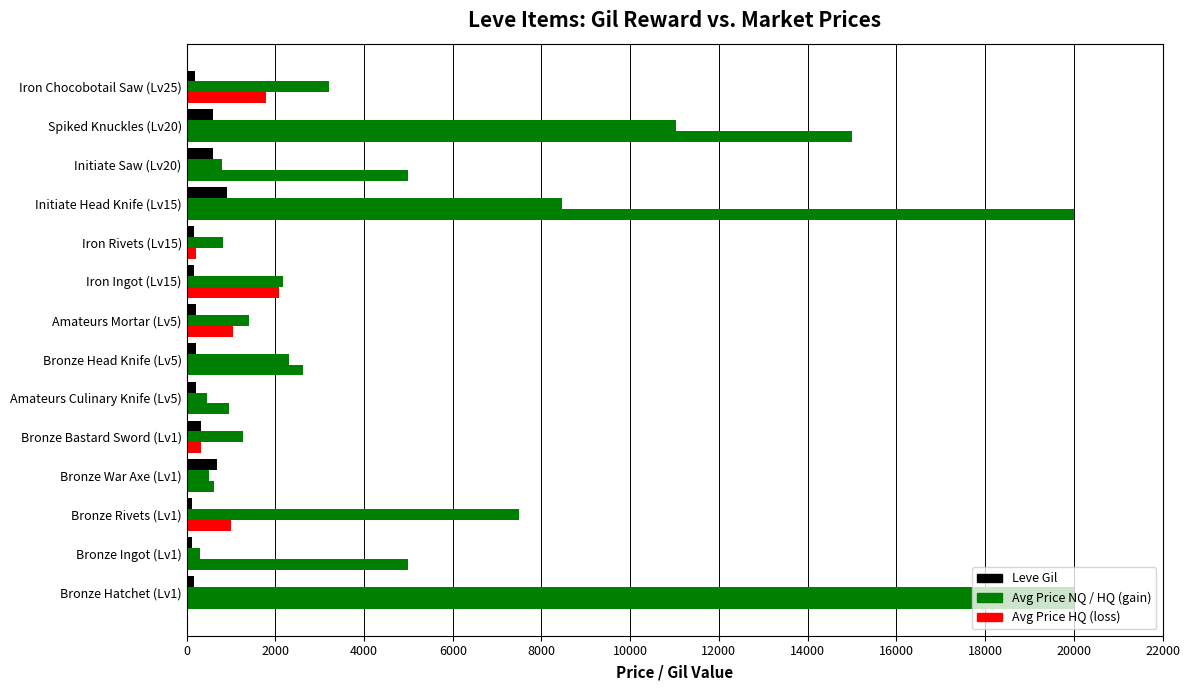

Count the number of categories in the chart.

14